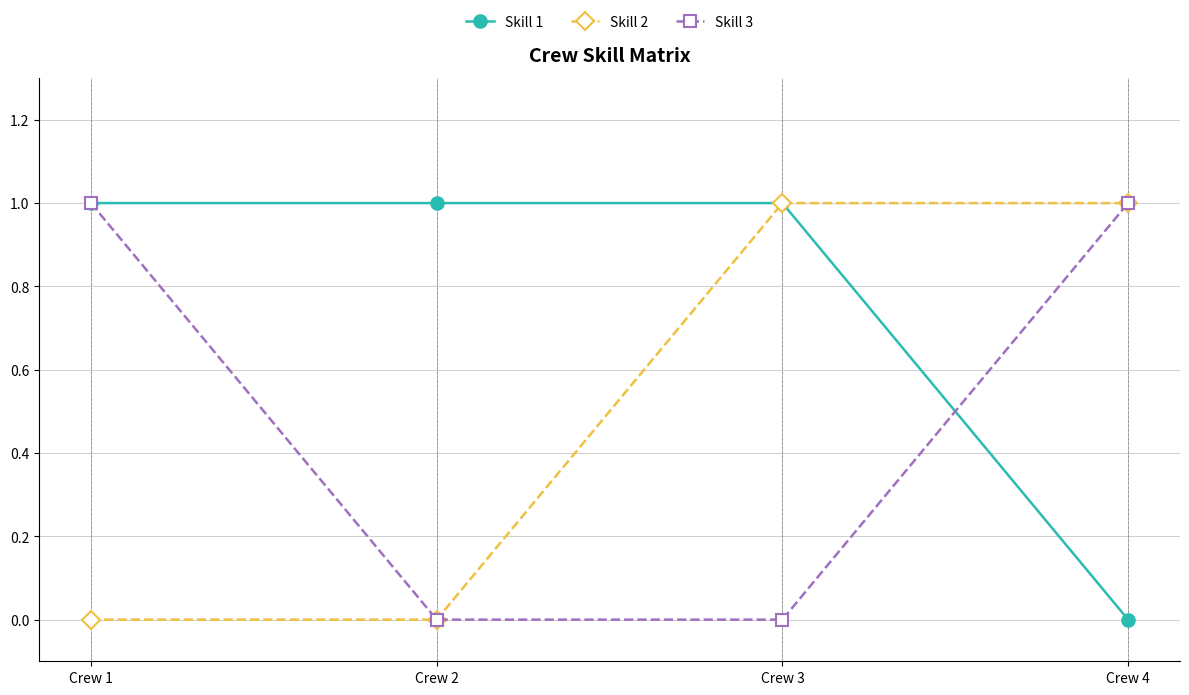

What is the difference between the highest and lowest values at Crew 3?

1